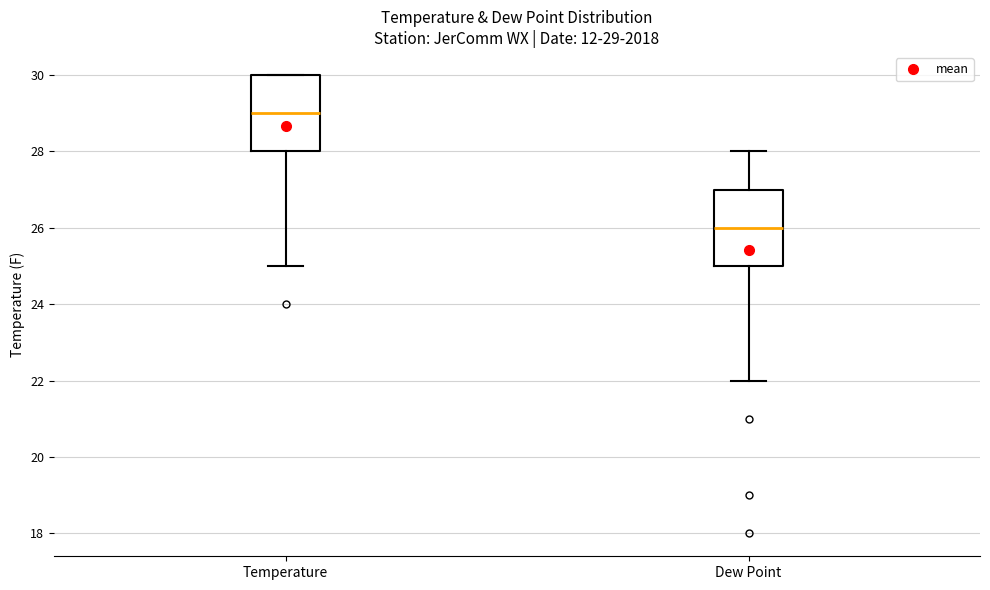

Which box has the highest median line?

Temperature